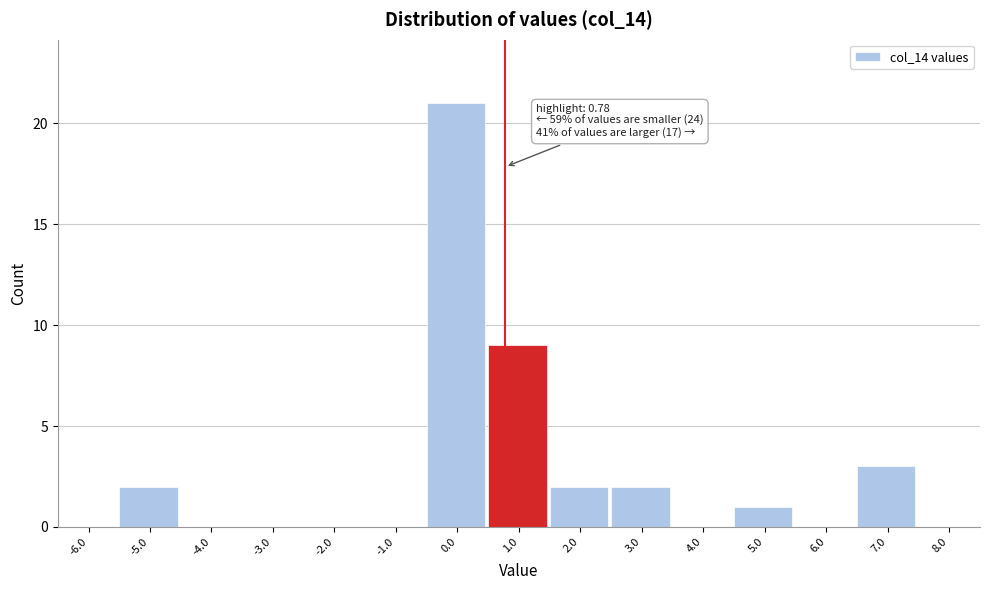

Which range on the x-axis has the tallest bar?

-0.5 to 0.5